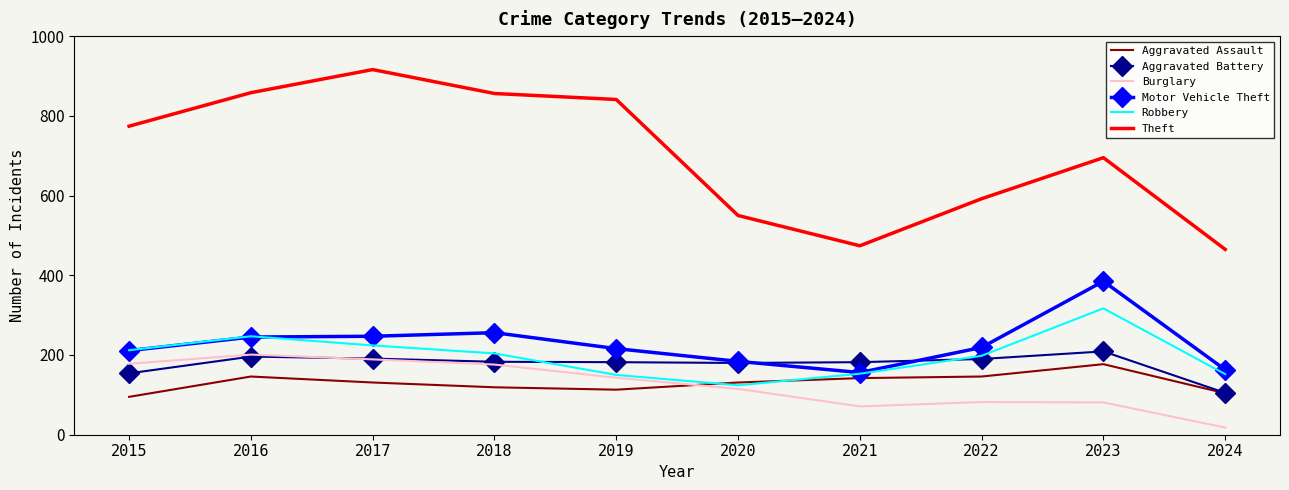

What is the lowest value of the Aggravated Assault series?

95